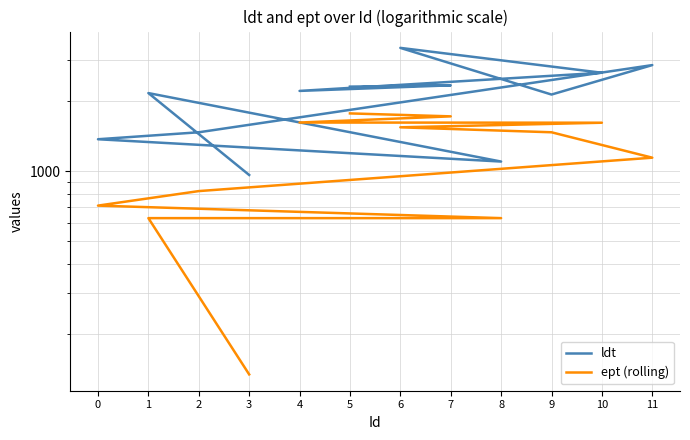

What is the difference between the maximum and second lowest values in the ept (rolling) series?

1144